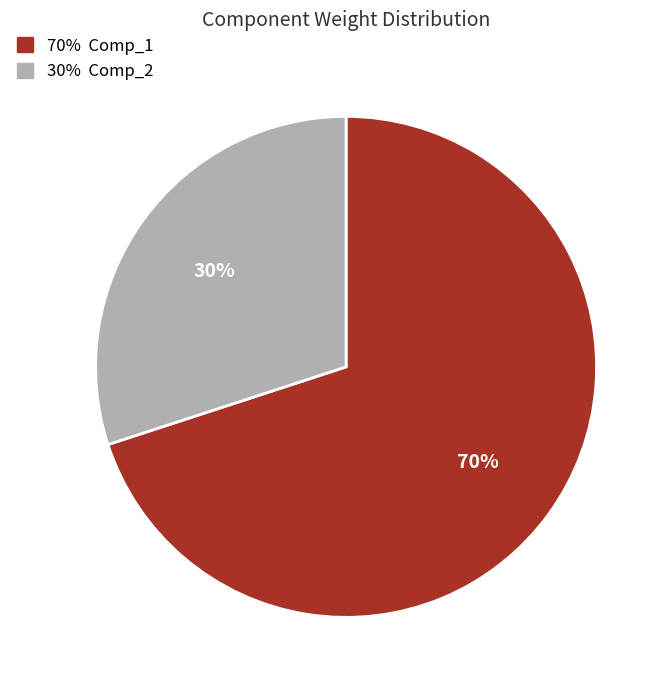

How many segments does this pie chart have?

2